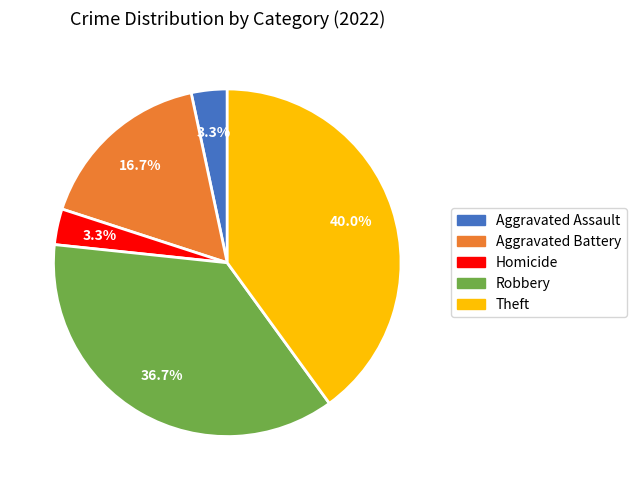

True or false: Aggravated Battery accounts for 24% of the total.

False